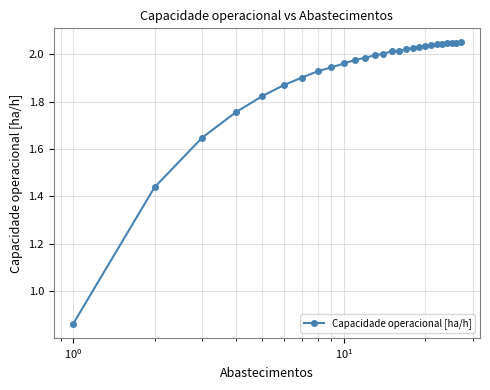

What is the sum of all values?

51.5